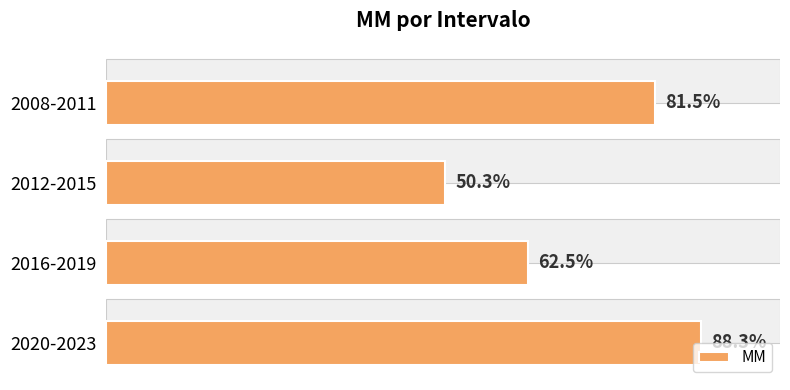

Count the number of values greater than 81.

2